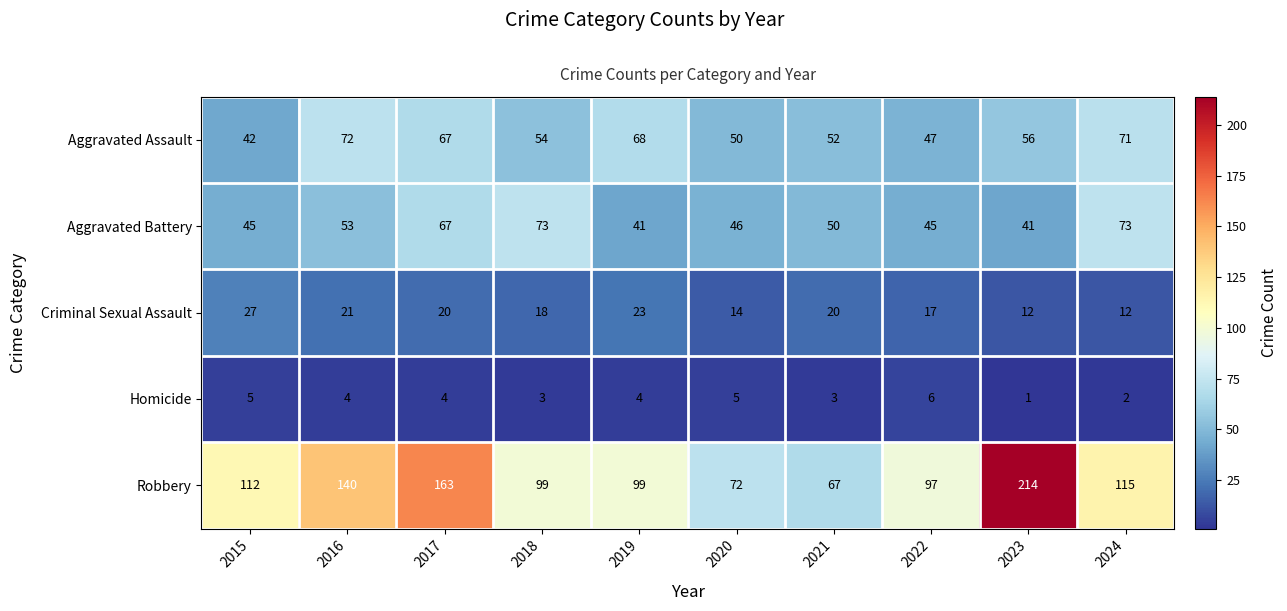

Which series changed the most between 2019 and 2022?

Aggravated Assault